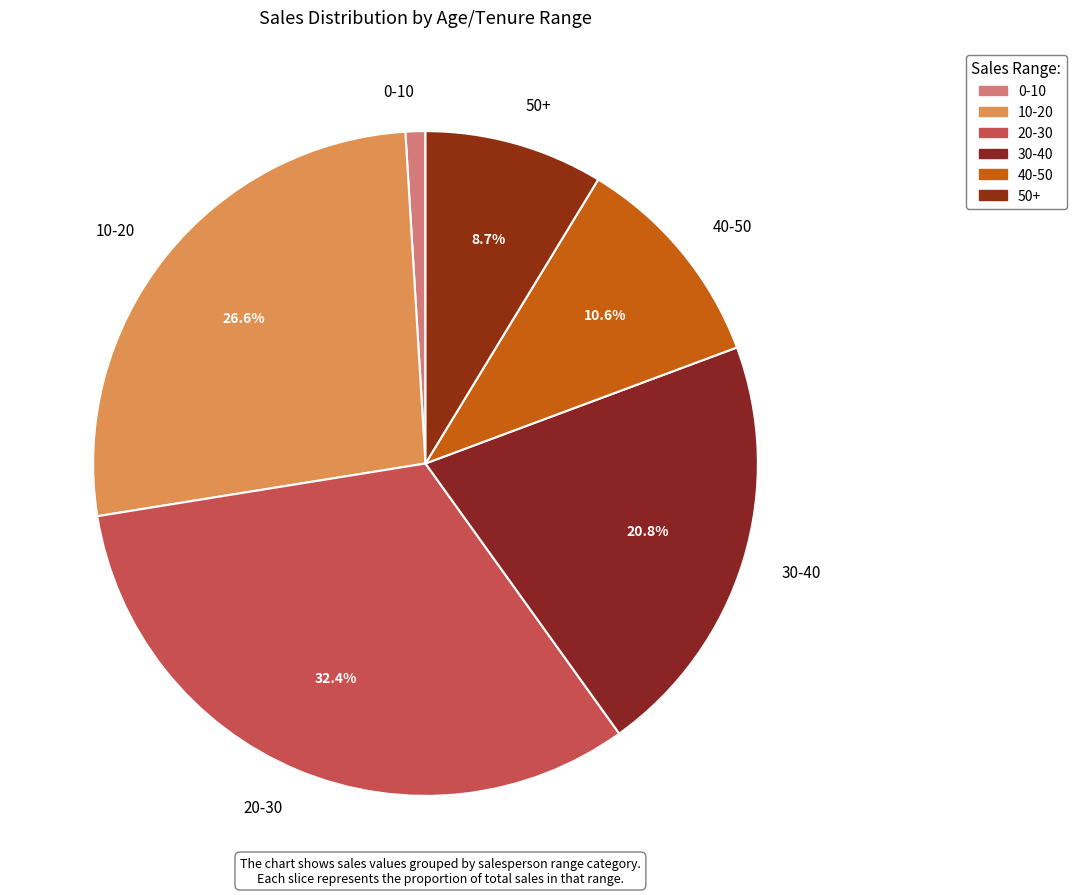

Does 10-20 represent more than half of the total?

No